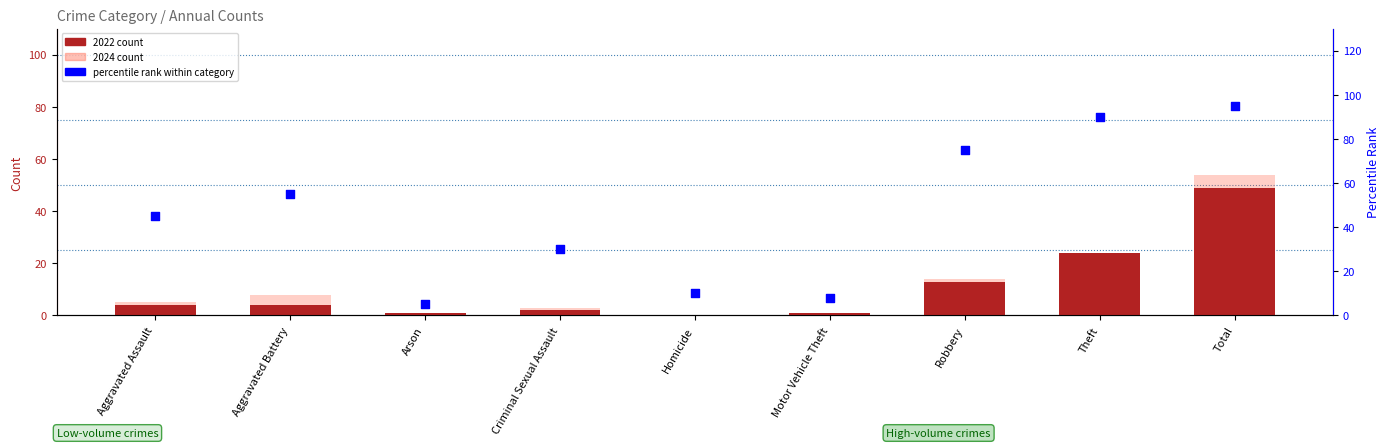

At which category is the sum across all series the highest?

Total